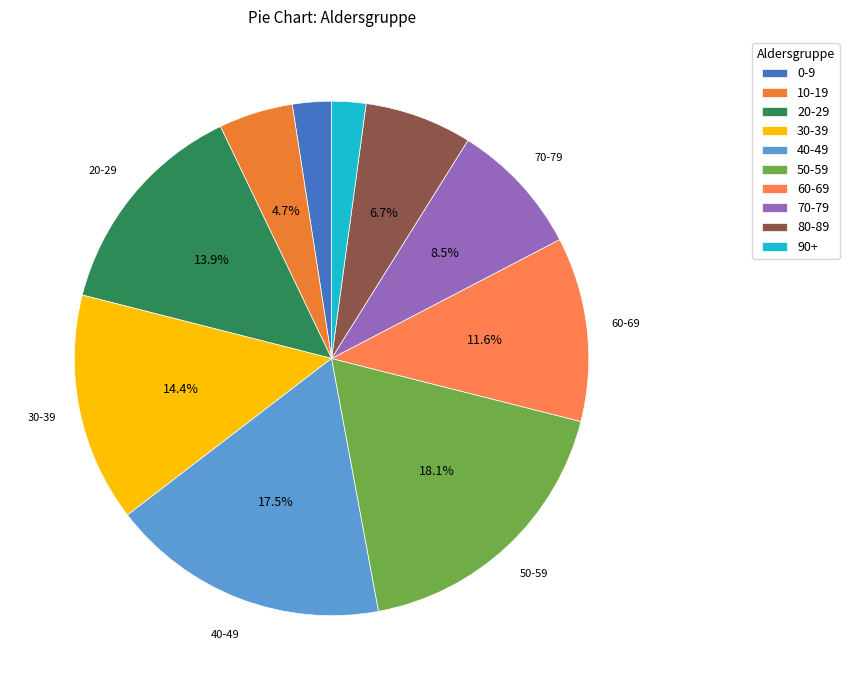

Count the number of slices in the pie.

10